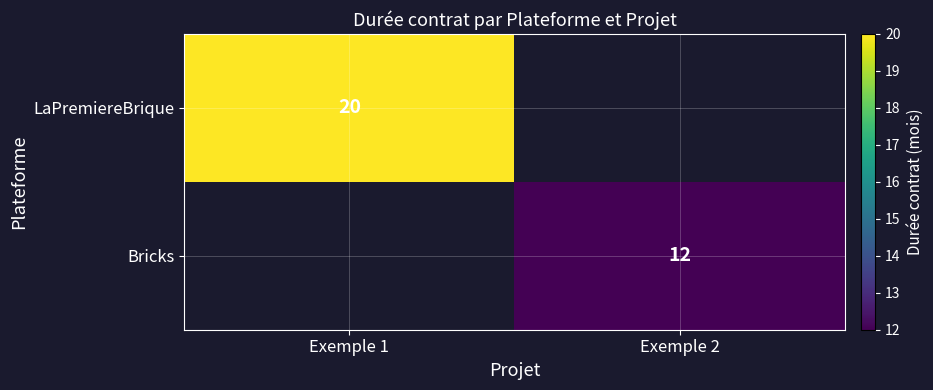

Is it true that Bricks equals 12 at Exemple 2?

True